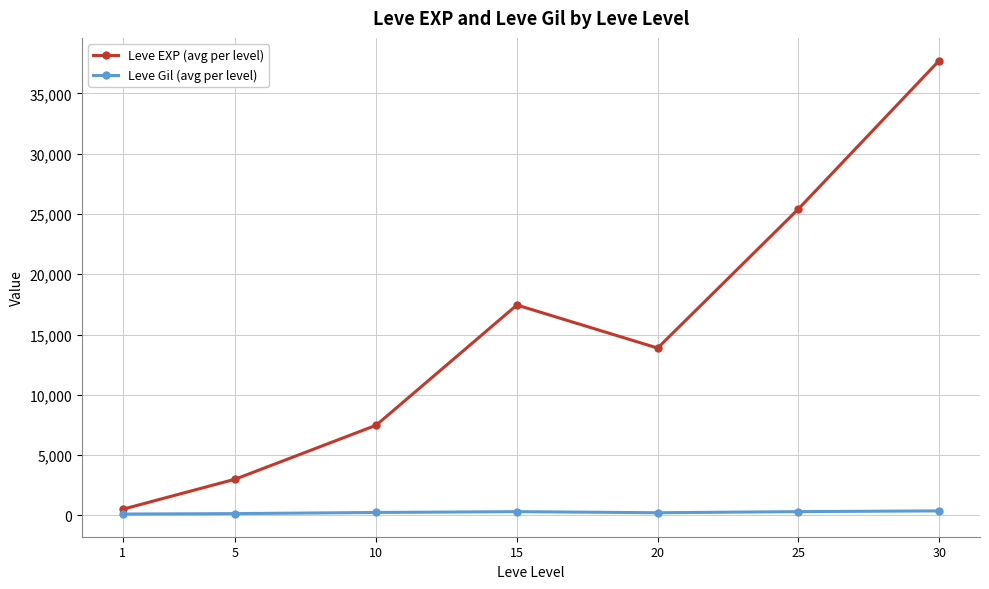

What is the difference between the second highest and second lowest values in the Leve EXP (avg per level) series?

22401.7